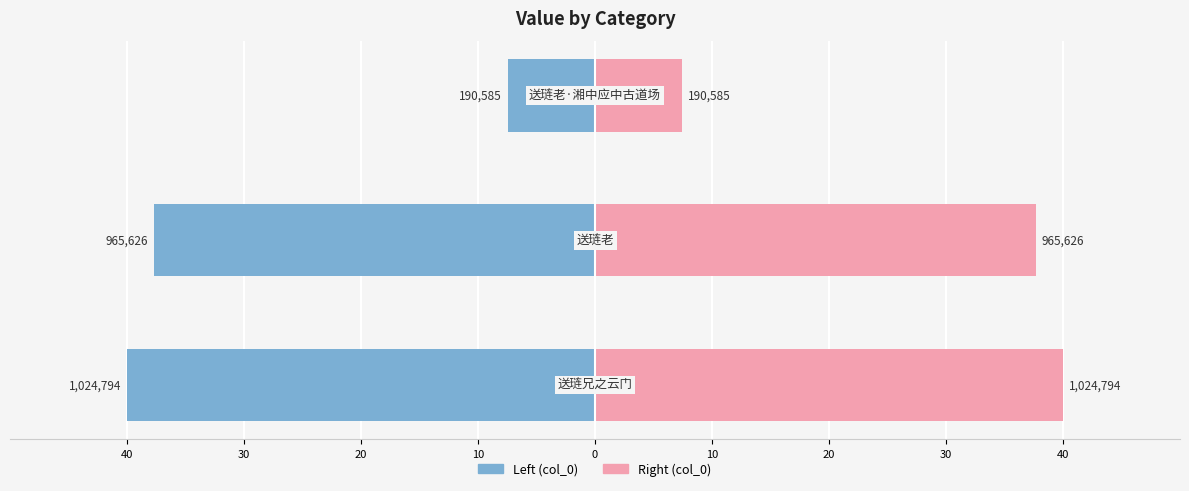

Reading left to right, list all the values displayed in this chart.

col_0 (left): 40=-40.0	30=-37.7	20=-7.4
col_0 (right): 40=40.0	30=37.7	20=7.4